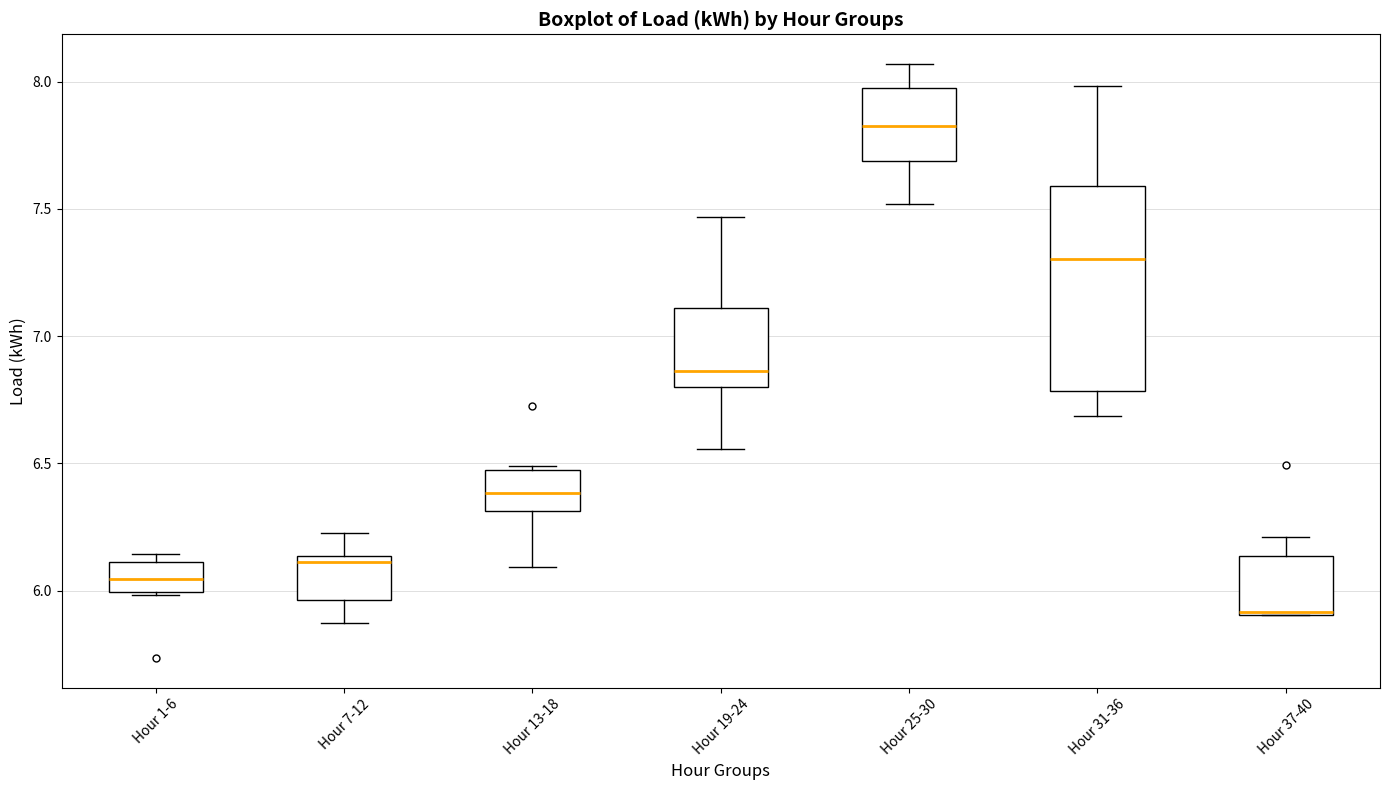

Where is the lower edge of the box for Hour 1-6 on the y-axis? The values are not printed on the chart, so give them approximately, as read against the axis.

6.00